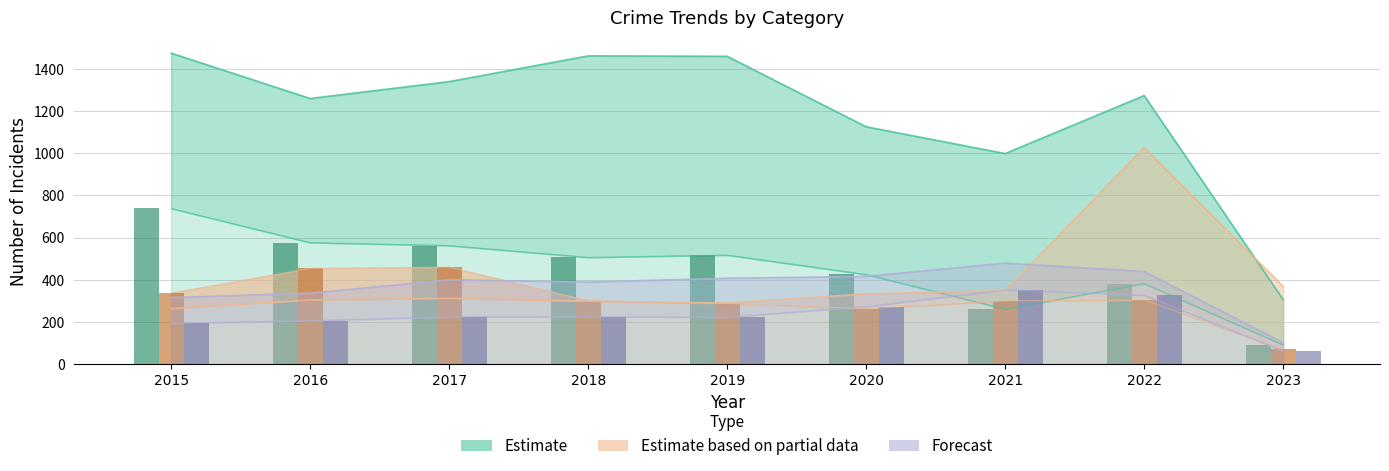

At which category is the sum across all series the highest?

2022